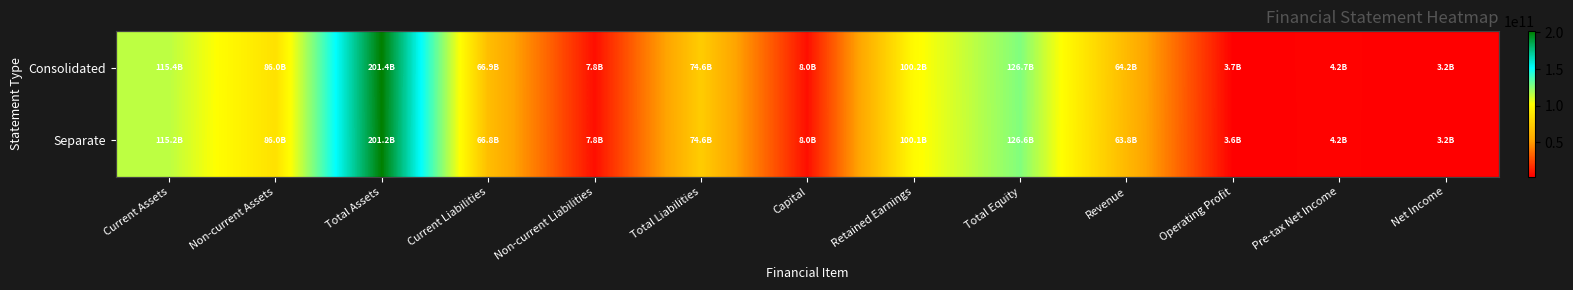

Which has a higher value, Net Income or Operating Profit?

Operating Profit